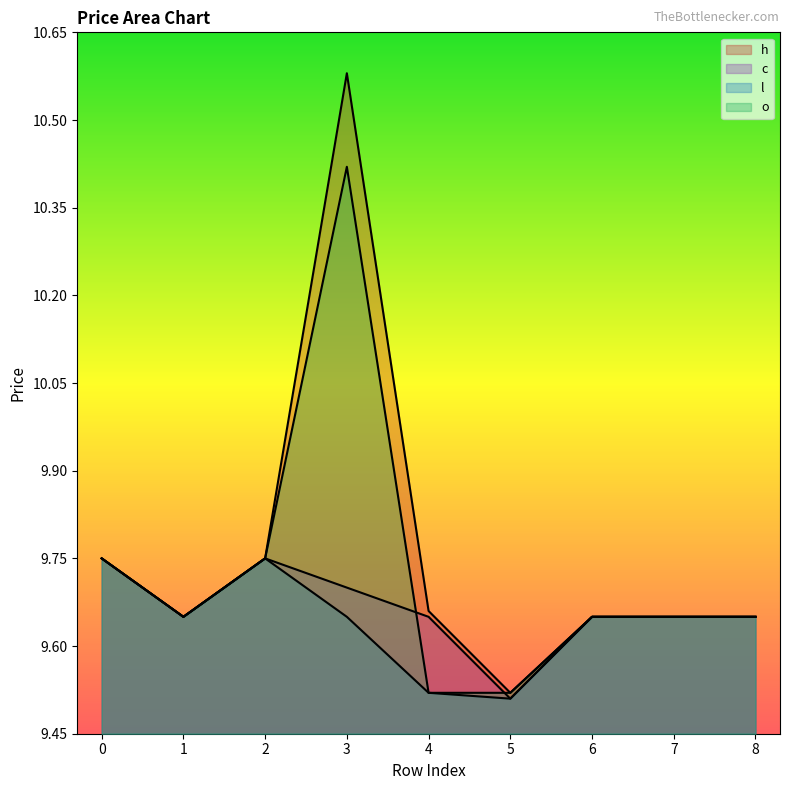

True or false: c has more than 0 points higher than both neighbors.

True